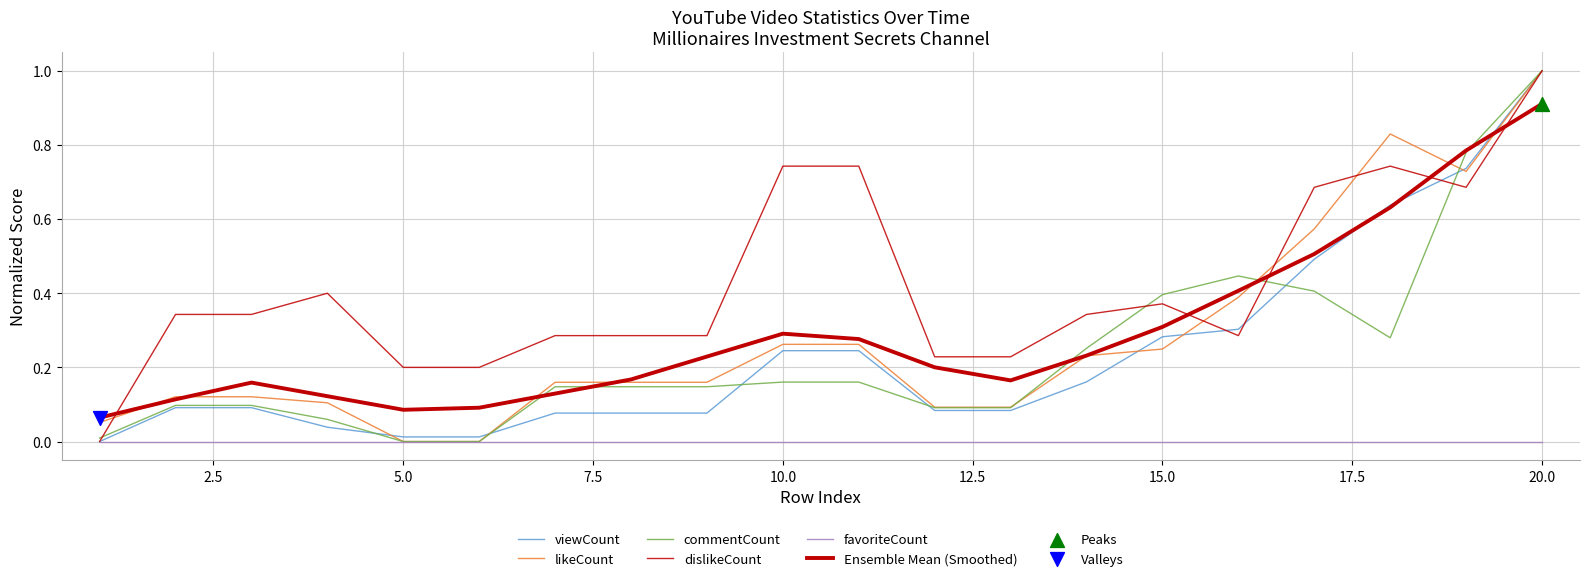

At how many categories does at least one series exceed 0?

20